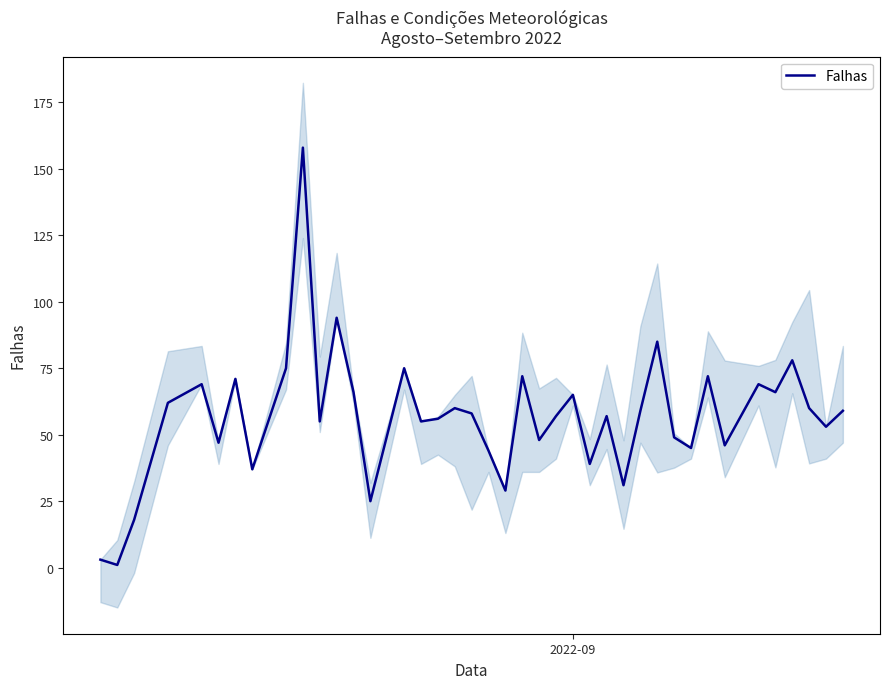

The chart shows a value of 87 at 17. True or false?

False